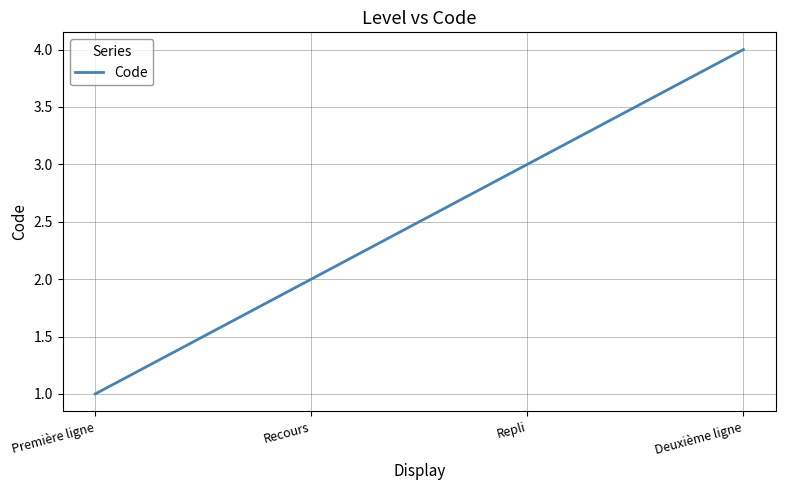

The value at Deuxième ligne is 4. True or false?

True